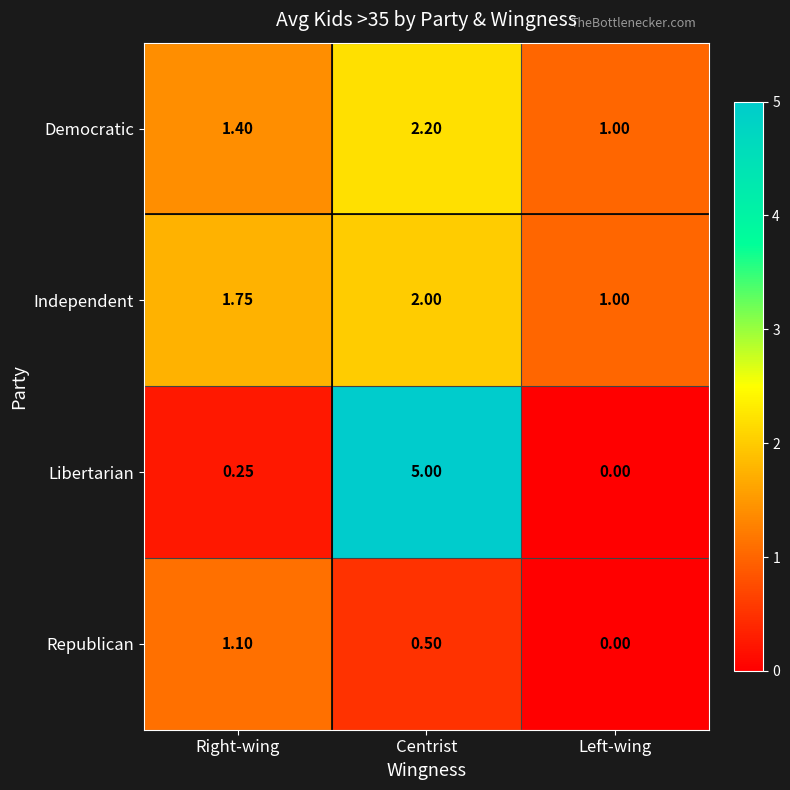

At which label is Independent closest to 1?

Left-wing